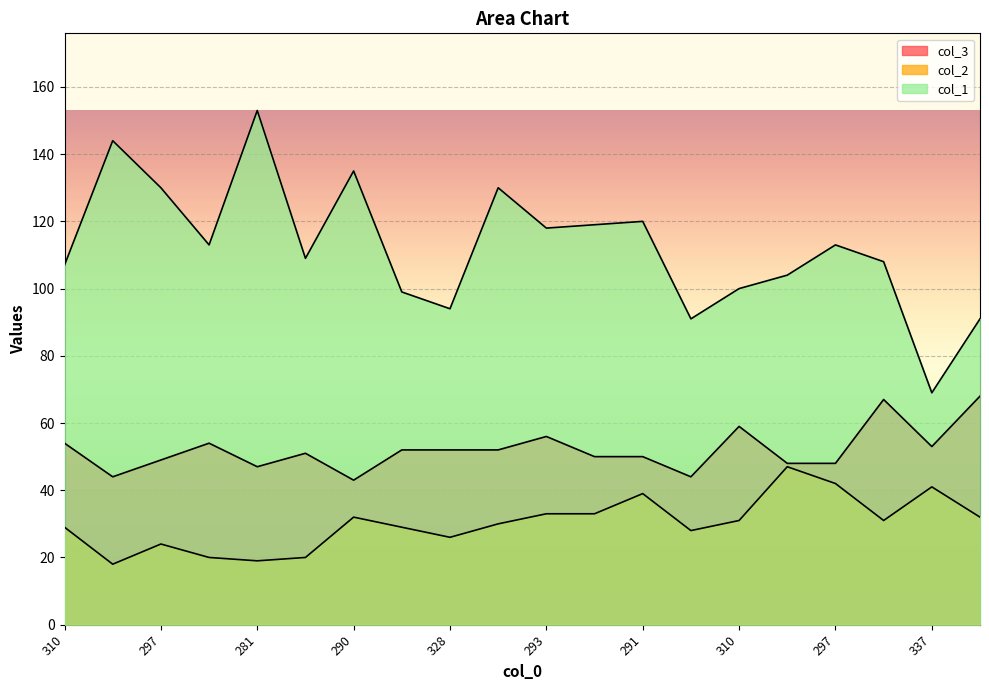

What is the label of the 7th point from the right?

337